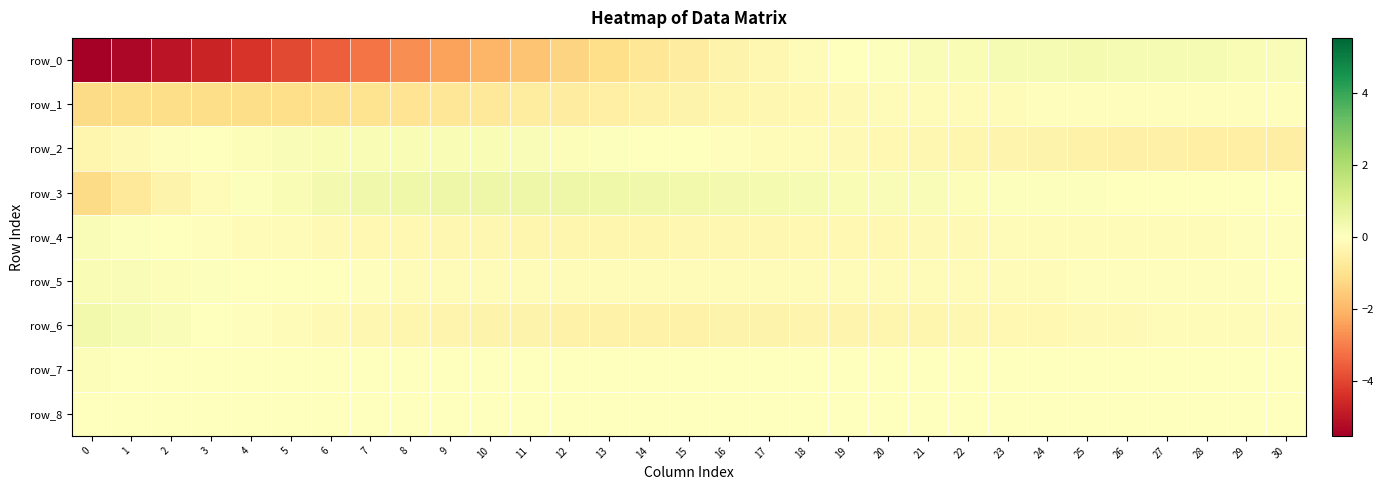

Where is row_4 nearest to the value 0?

2